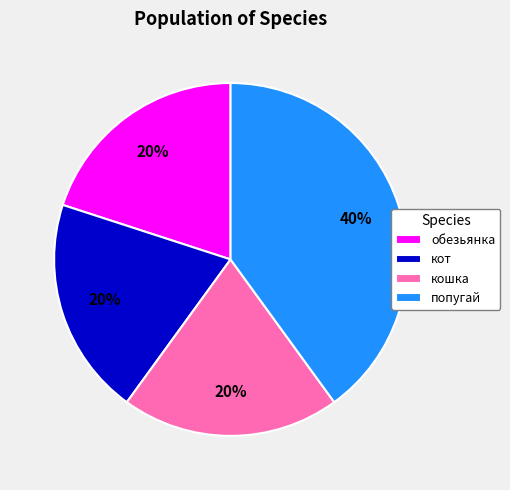

Does any single category account for the majority?

No